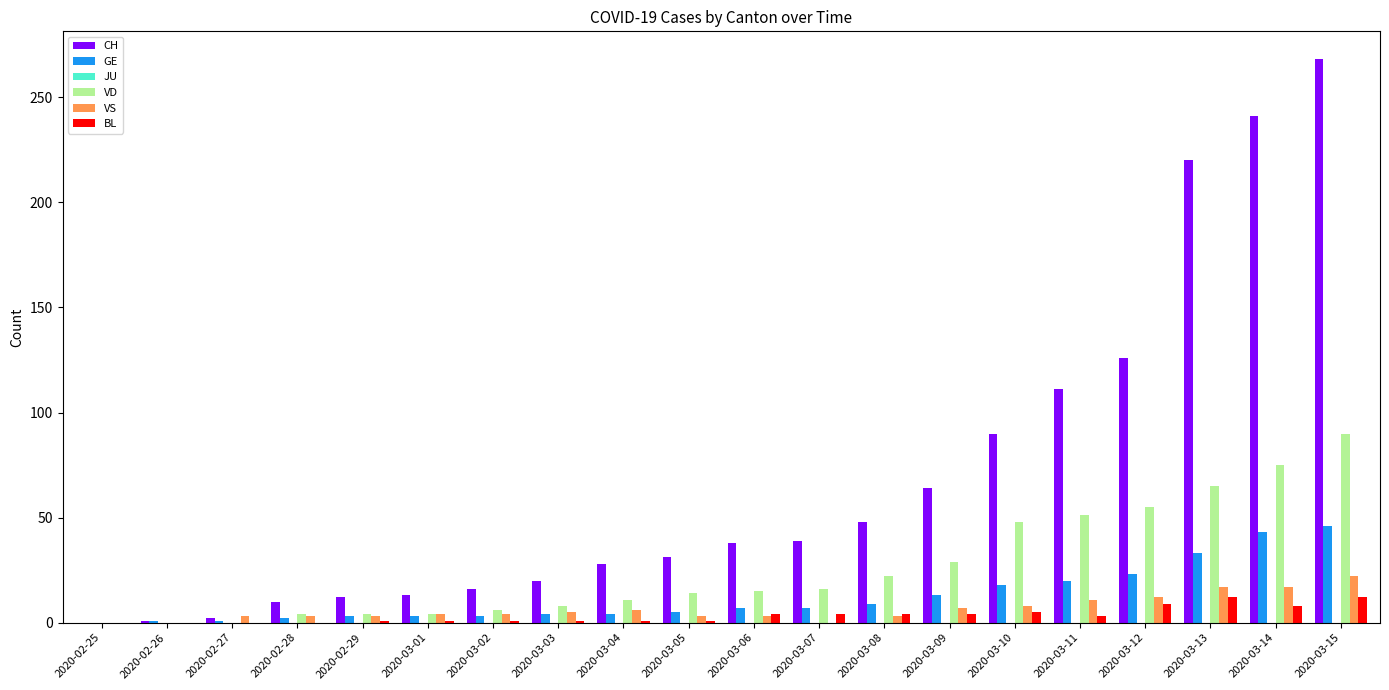

What is the total value across all series at 2020-03-10?

169